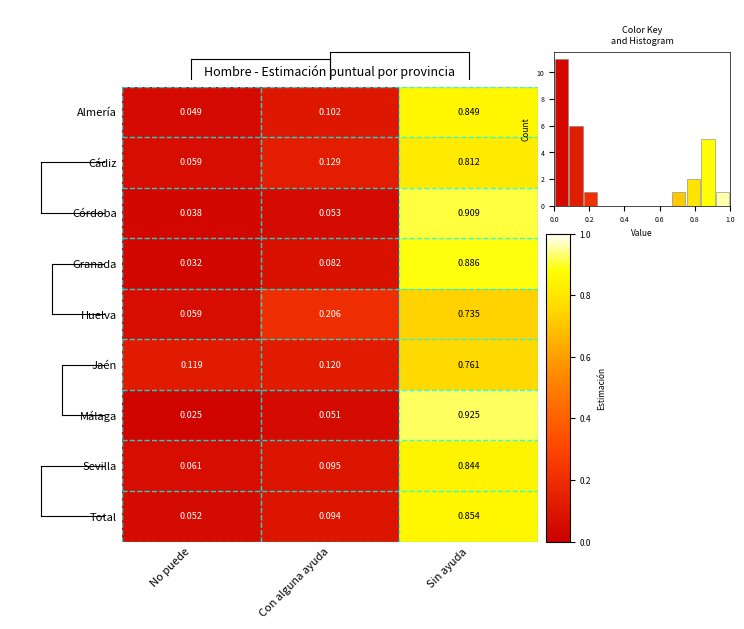

Reading left to right, extract all data points from this chart.

Almería: No puede=0.0	Con alguna ayuda=0.1	Sin ayuda=0.8
Cádiz: No puede=0.1	Con alguna ayuda=0.1	Sin ayuda=0.8
Córdoba: No puede=0.0	Con alguna ayuda=0.1	Sin ayuda=0.9
Granada: No puede=0.0	Con alguna ayuda=0.1	Sin ayuda=0.9
Huelva: No puede=0.1	Con alguna ayuda=0.2	Sin ayuda=0.7
Jaén: No puede=0.1	Con alguna ayuda=0.1	Sin ayuda=0.8
Málaga: No puede=0.0	Con alguna ayuda=0.1	Sin ayuda=0.9
Sevilla: No puede=0.1	Con alguna ayuda=0.1	Sin ayuda=0.8
Total: No puede=0.1	Con alguna ayuda=0.1	Sin ayuda=0.9